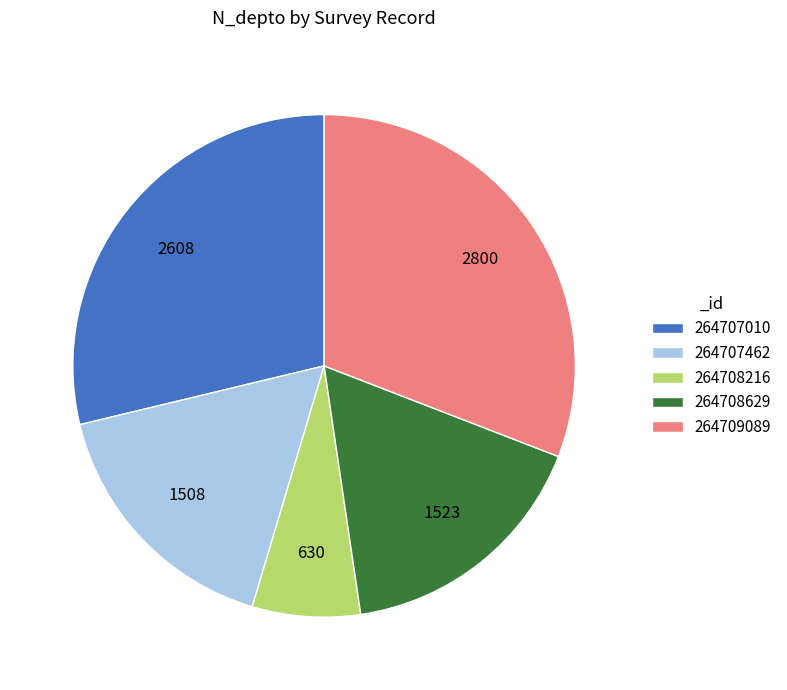

Which has a higher value, 264708216 or 264707010?

264707010